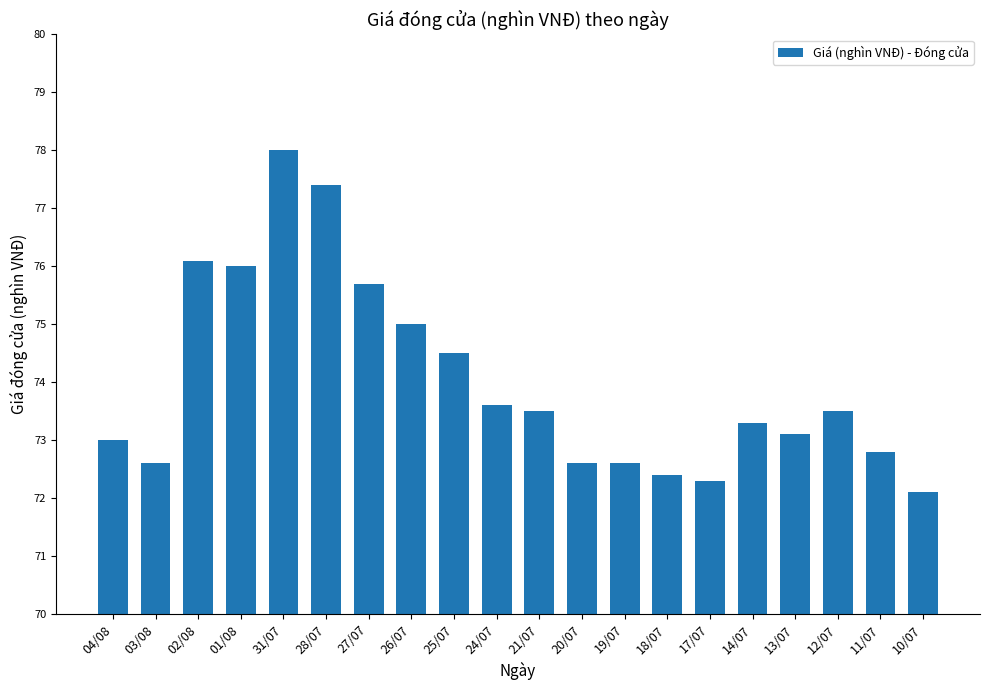

What is the smallest value displayed?

72.1